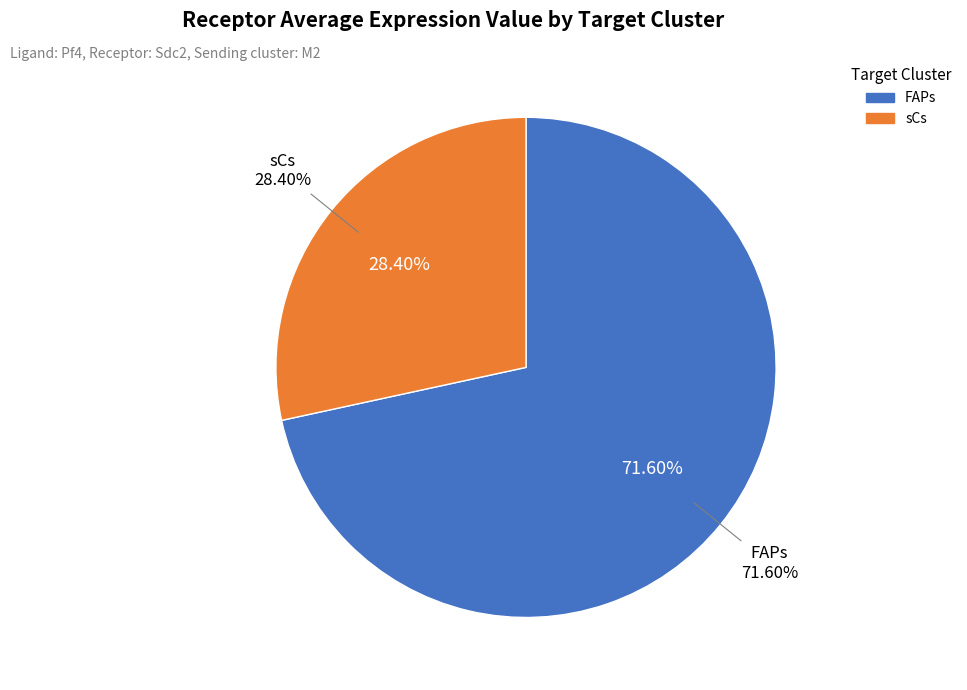

To the nearest percent, what is the difference between the FAPs and sCs slice percentages?

43%